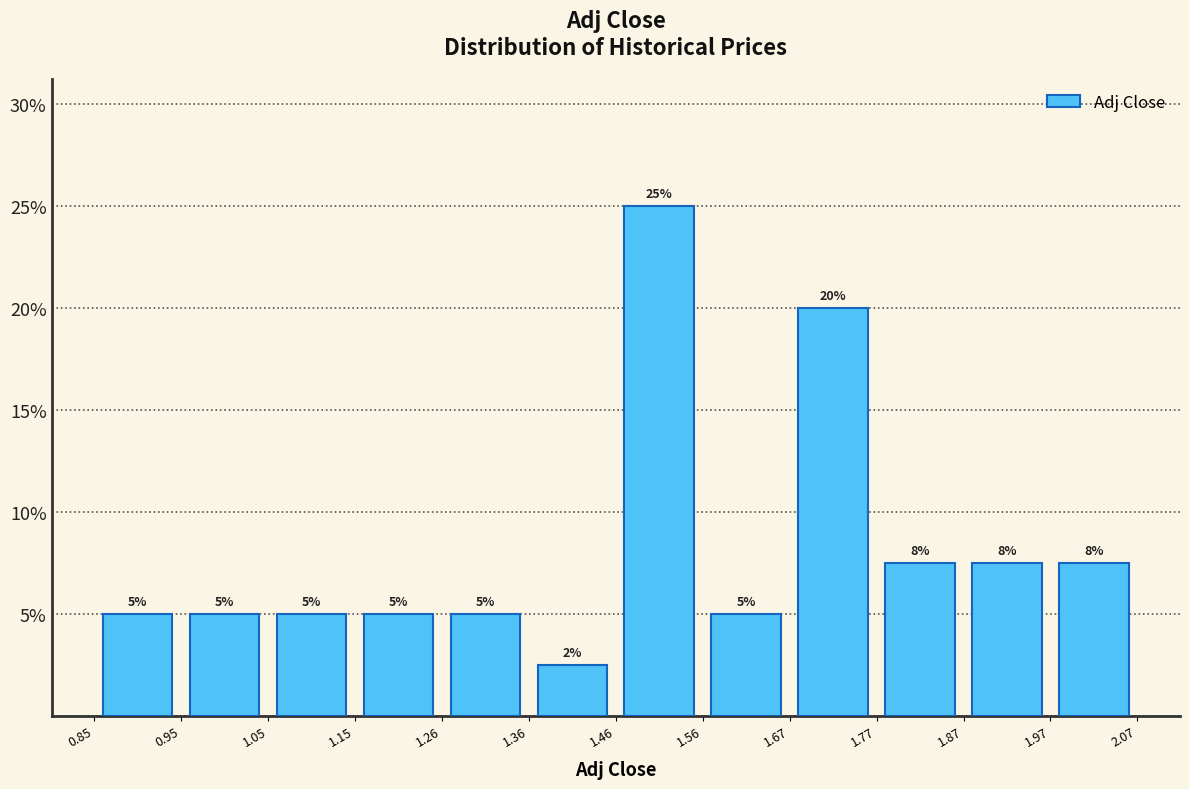

Over which range of the x-axis is the bar tallest?

1.46 to 1.56